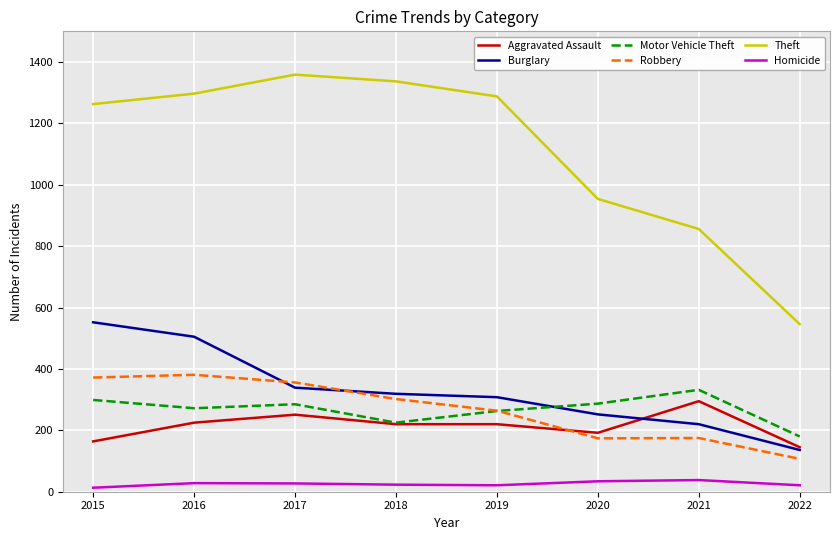

What is the average value of the Motor Vehicle Theft series?

268